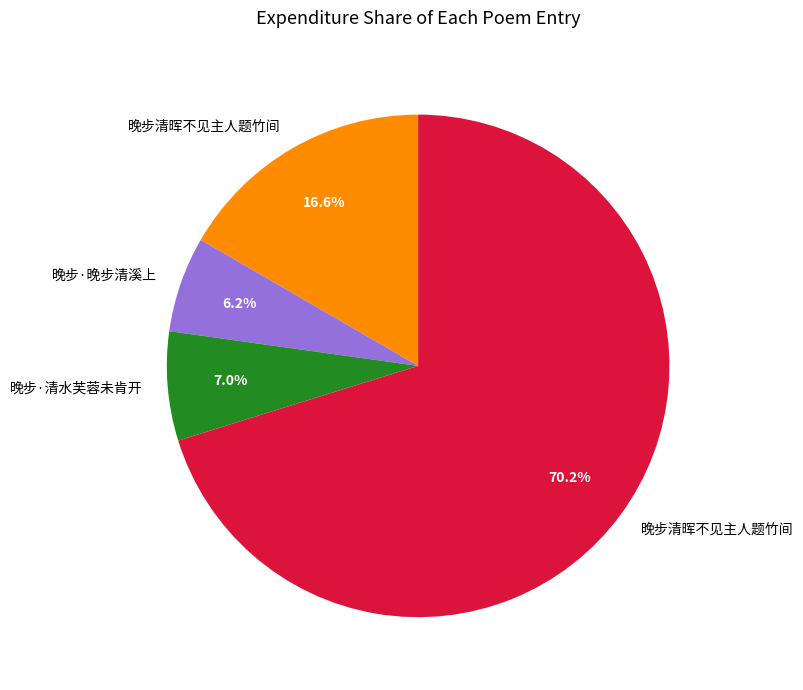

Does any single category account for the majority?

Yes